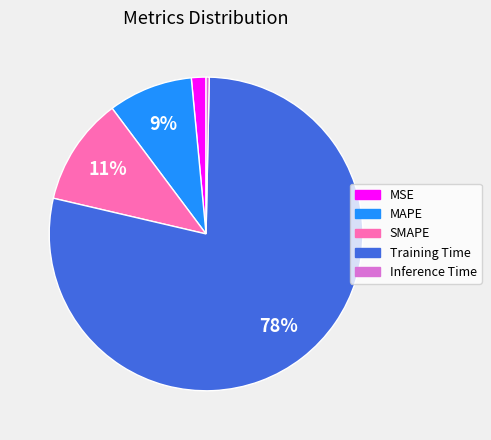

To the nearest percent, what is the difference between the Inference Time and SMAPE slice percentages?

11%